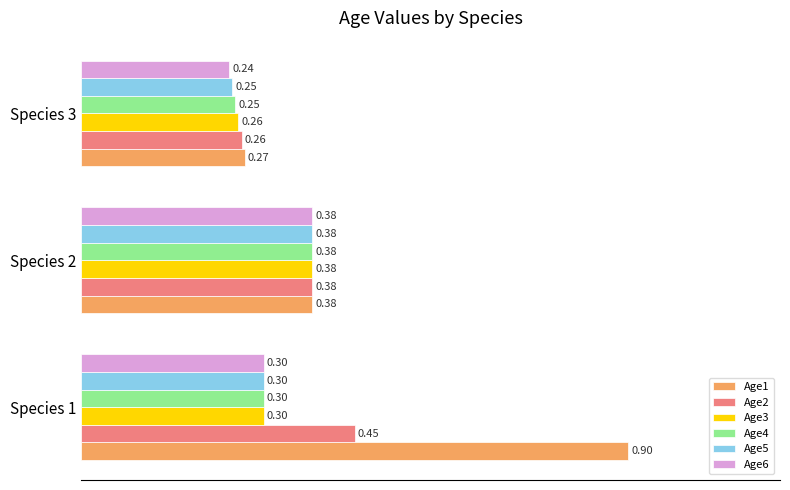

What are all the series names shown in the legend?

Age1, Age2, Age3, Age4, Age5, Age6